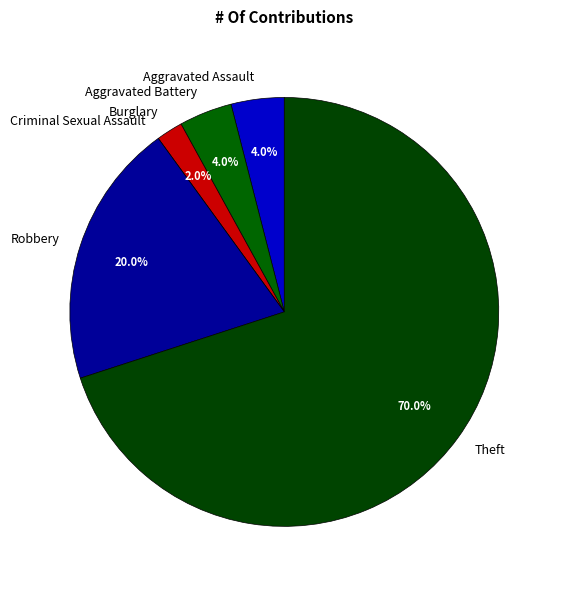

What is the majority slice?

Theft